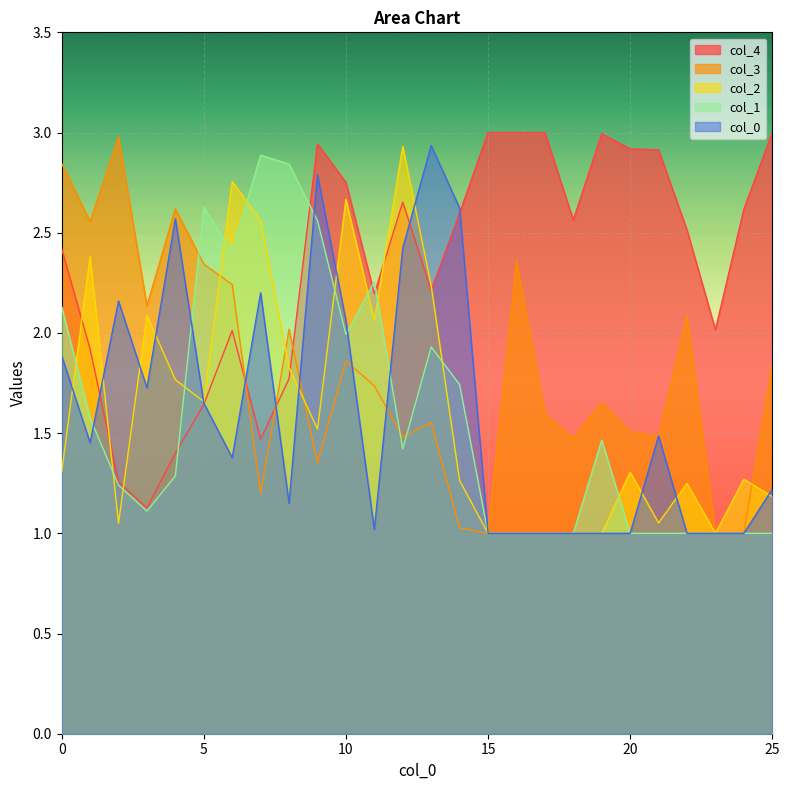

At which category is the sum across all series the highest?

10